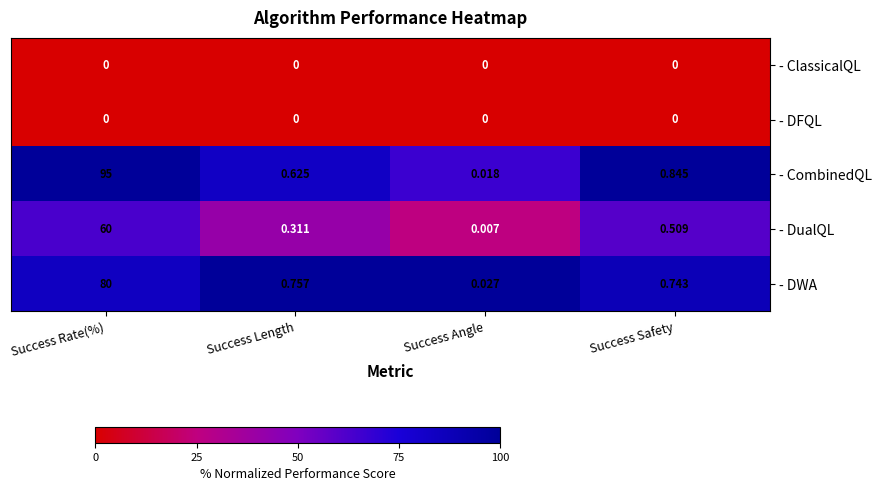

Which category has the lowest value in the - DWA series?

Success Angle